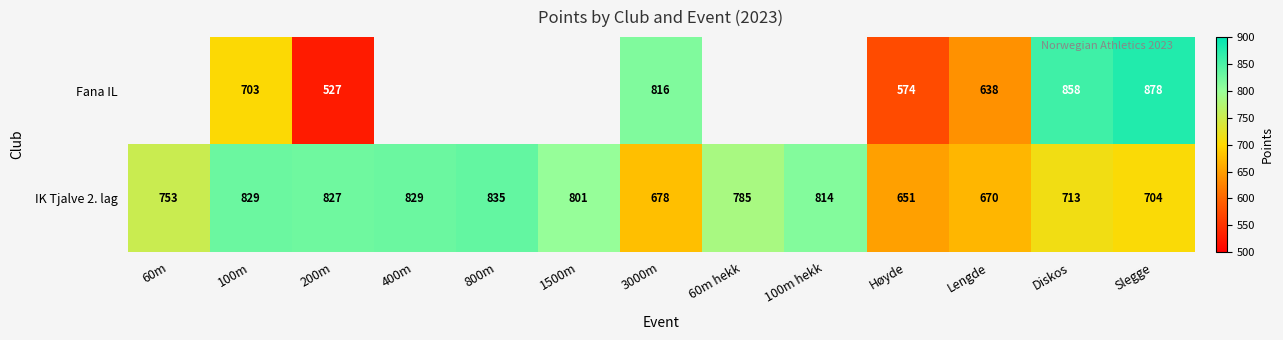

Rank the series at 3000m from lowest to highest value.

IK Tjalve 2. lag, Fana IL